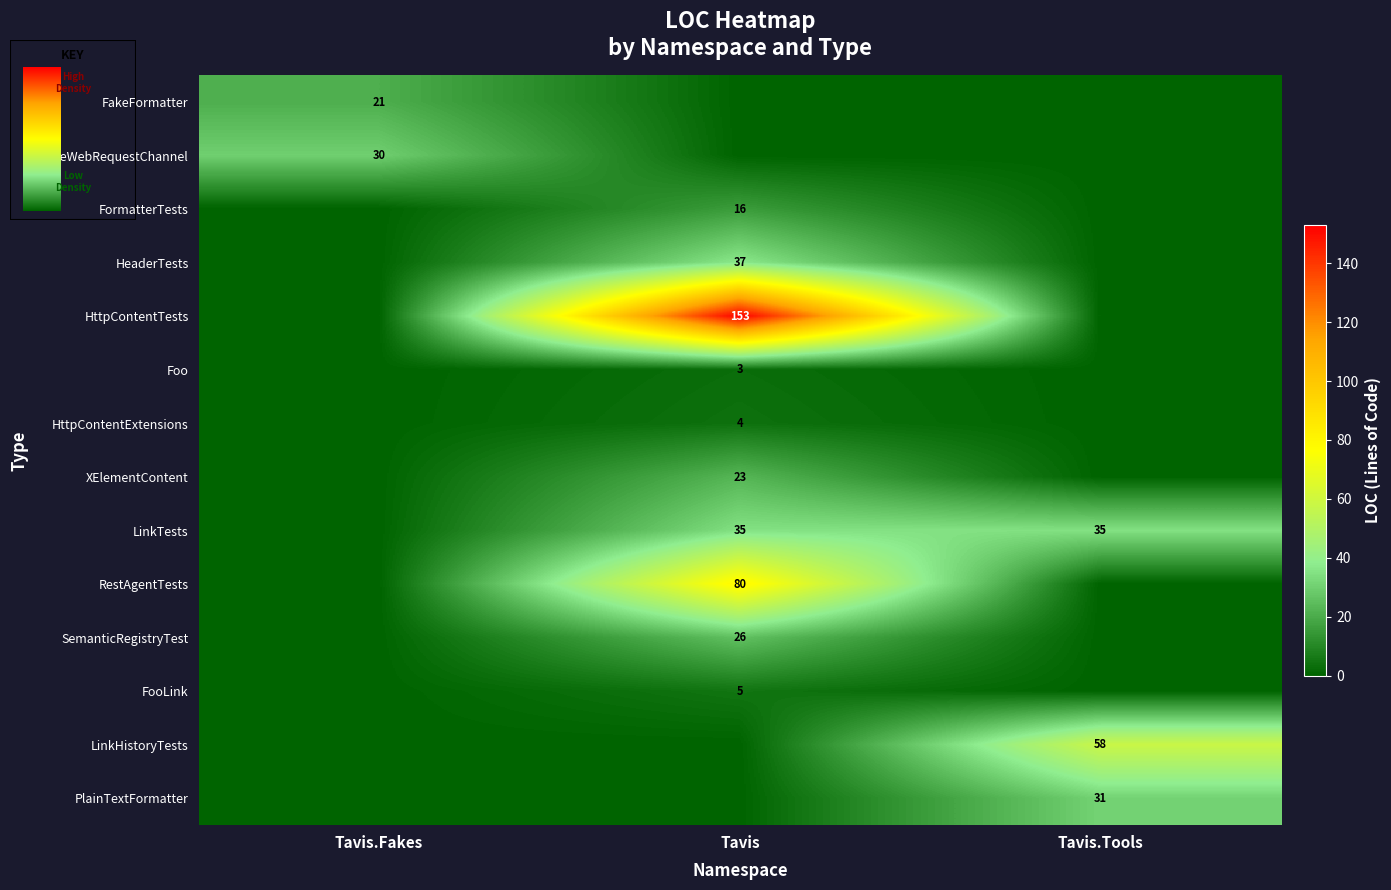

Is the value of LinkTests at Tavis greater than the value of HttpContentTests at Tavis?

No